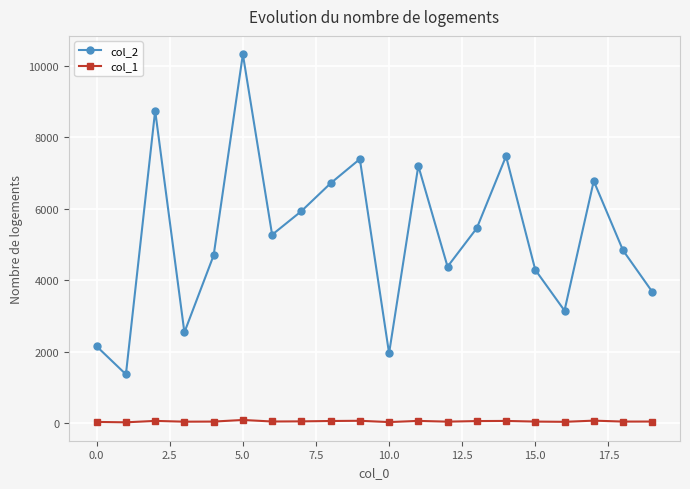

Which series has the largest range (max minus min)?

col_2